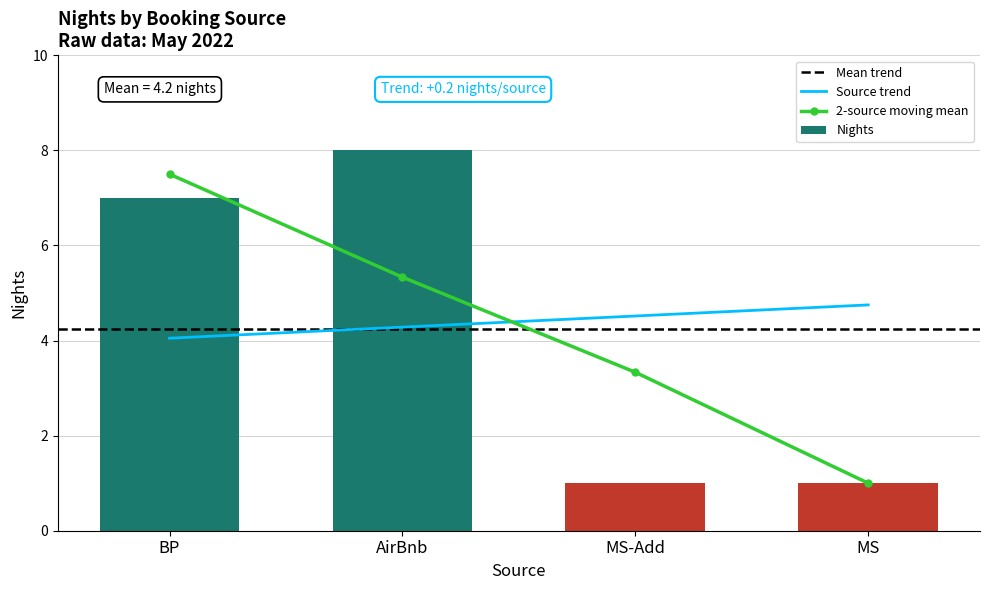

What is the ratio of the value at MS to the value at MS-Add?

1.0